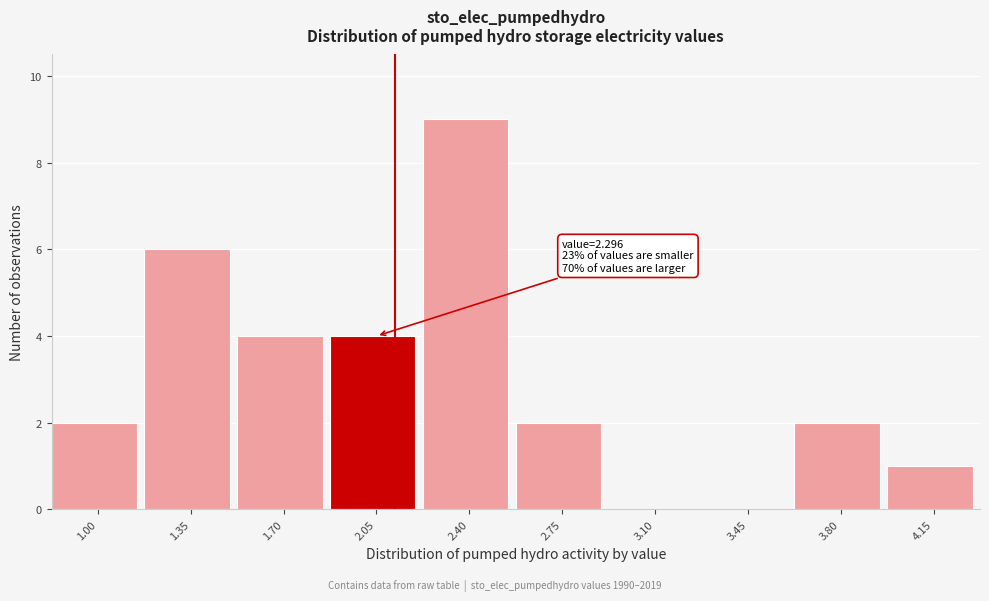

Reading left to right, list all the values displayed in this chart.

1.00=2	1.35=6	1.70=4	2.05=4	2.40=9	2.75=2	3.10=0	3.45=0	3.80=2	4.15=1